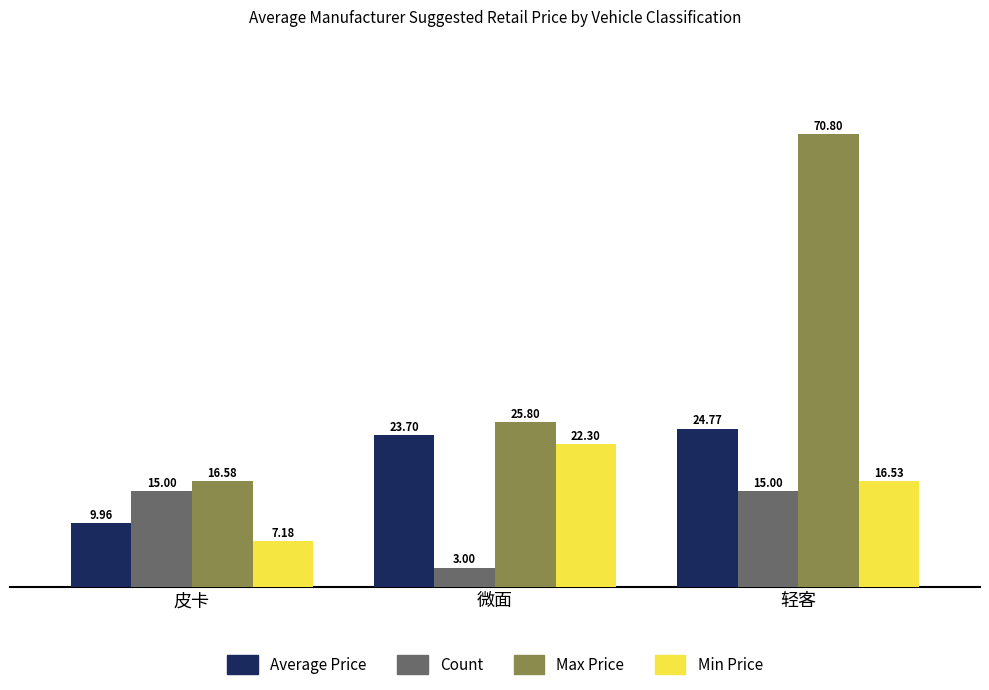

What is the label of the 1st bar from the right?

轻客